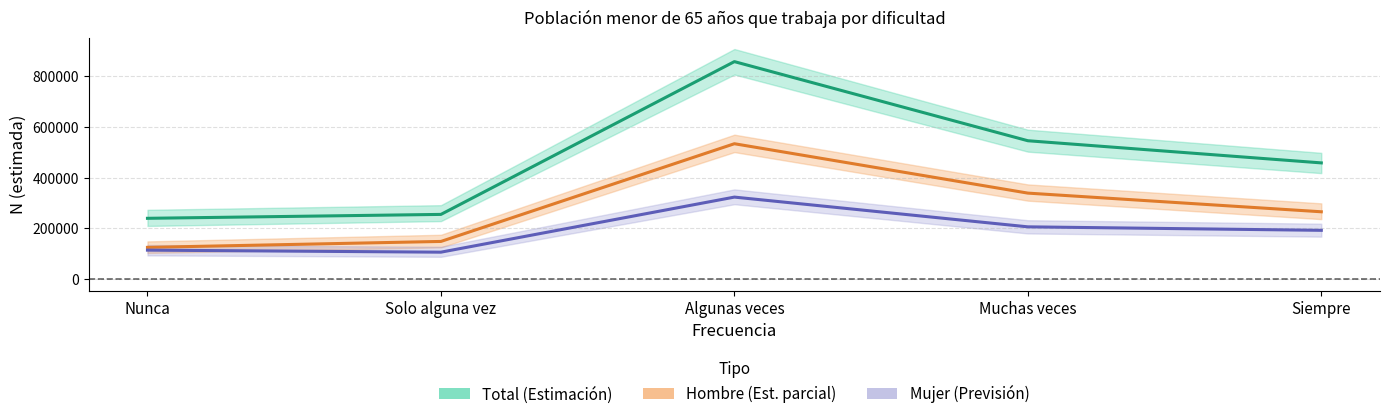

True or false: Mujer and Hombre intersect in this chart.

False